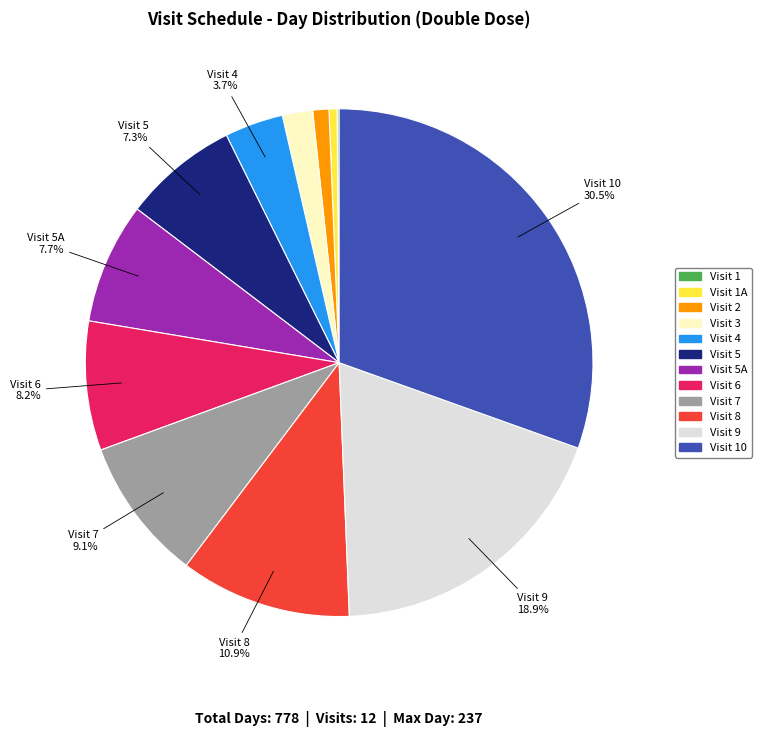

Is there any slice that represents more than half of the pie?

No